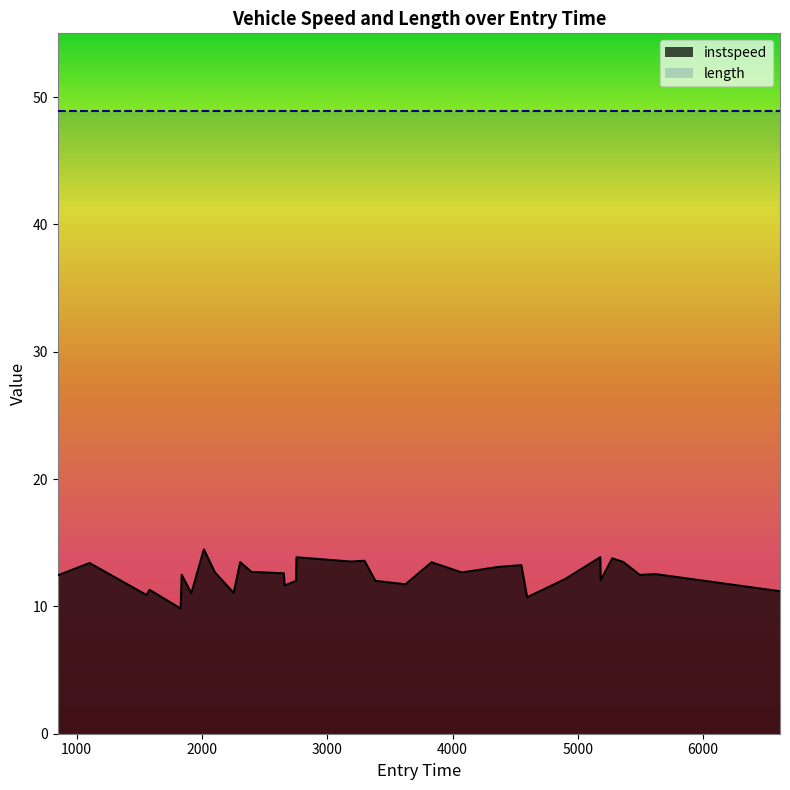

How many values are below 12?

10